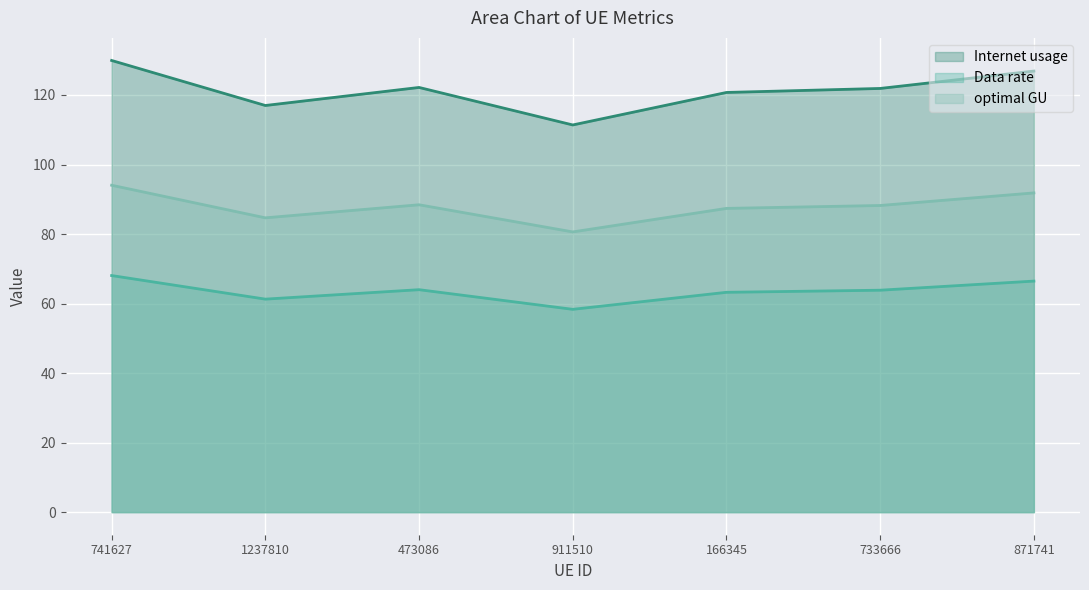

What is the spread (max minus min) of values at 871741?

60.4